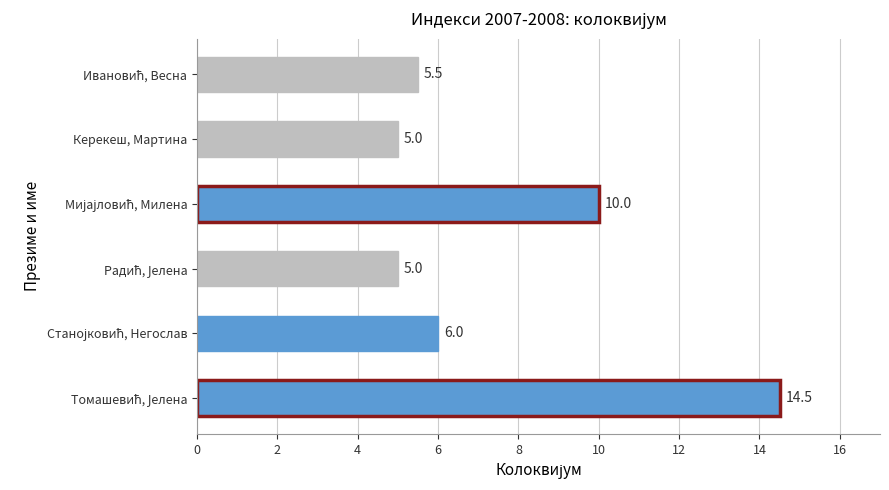

What is the smallest value displayed?

5.0